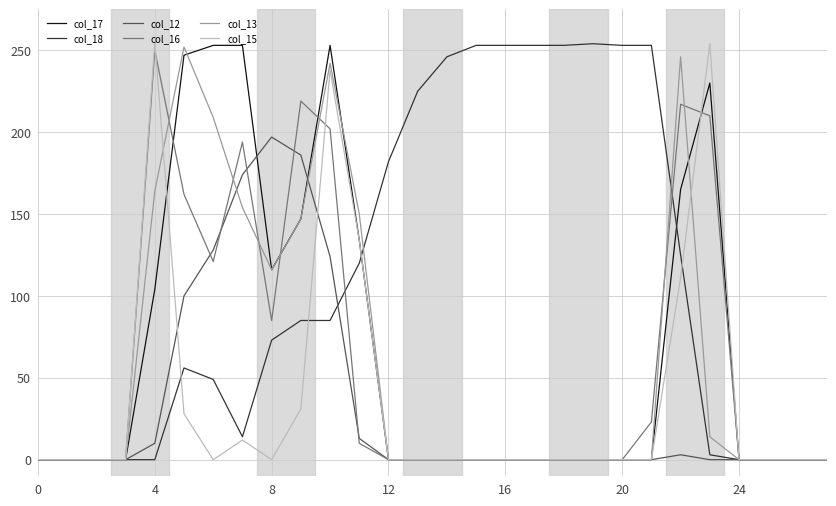

What is the greatest value displayed?

255